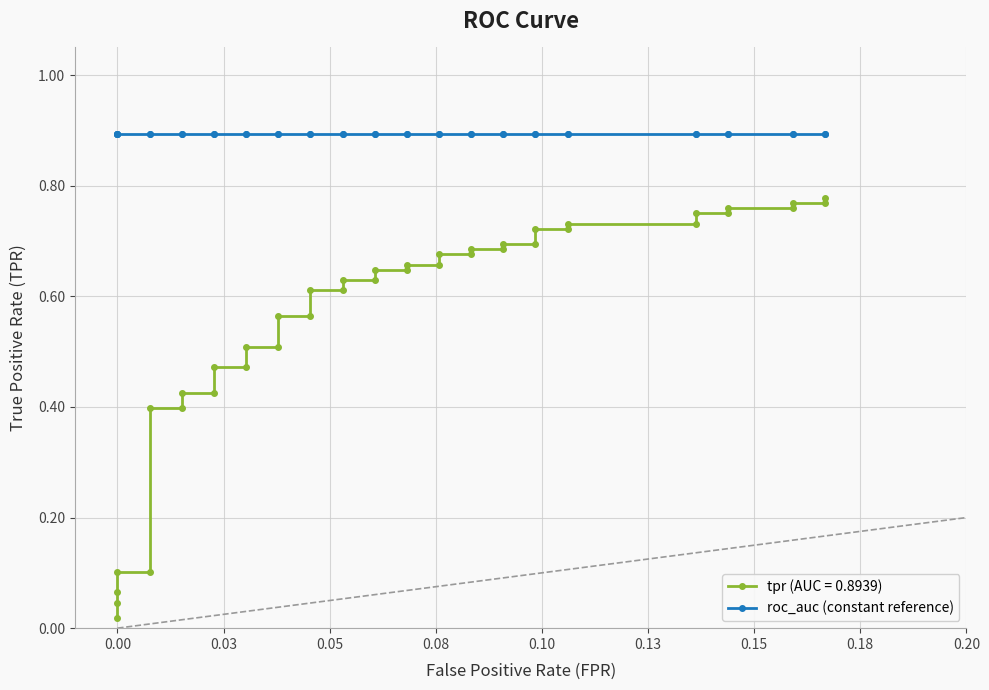

The chart shows a value of 1.0 at 13. True or false?

False